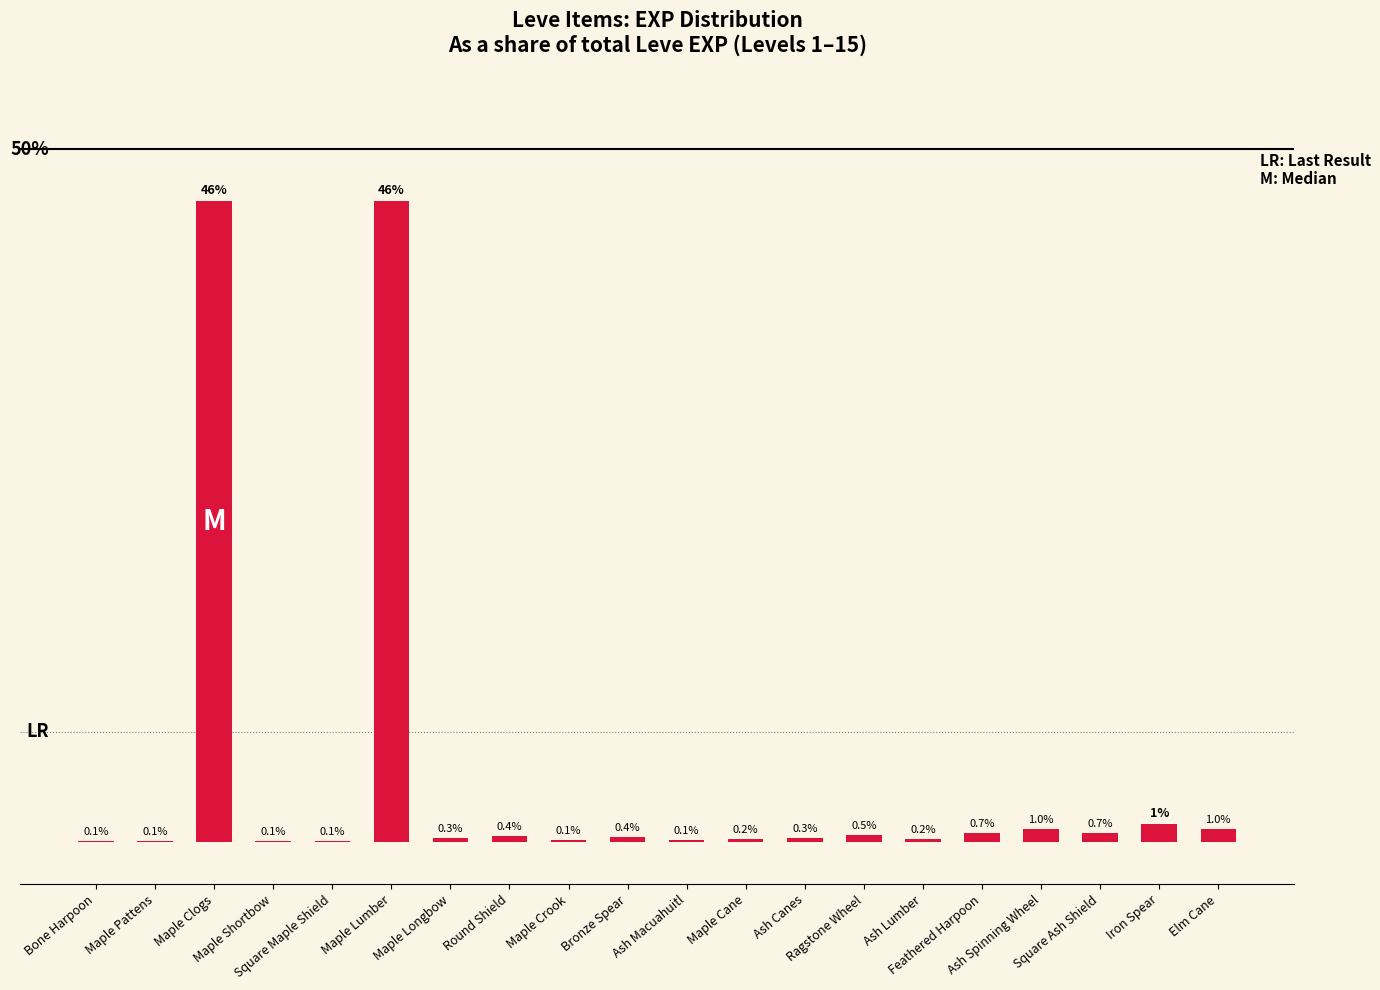

List the labels in order of value, smallest first.

Bone Harpoon, Maple Pattens, Maple Shortbow, Square Maple Shield, Maple Crook, Ash Macuahuitl, Maple Cane, Ash Lumber, Maple Longbow, Ash Canes, Bronze Spear, Round Shield, Ragstone Wheel, Feathered Harpoon, Square Ash Shield, Ash Spinning Wheel, Elm Cane, Iron Spear, Maple Clogs, Maple Lumber